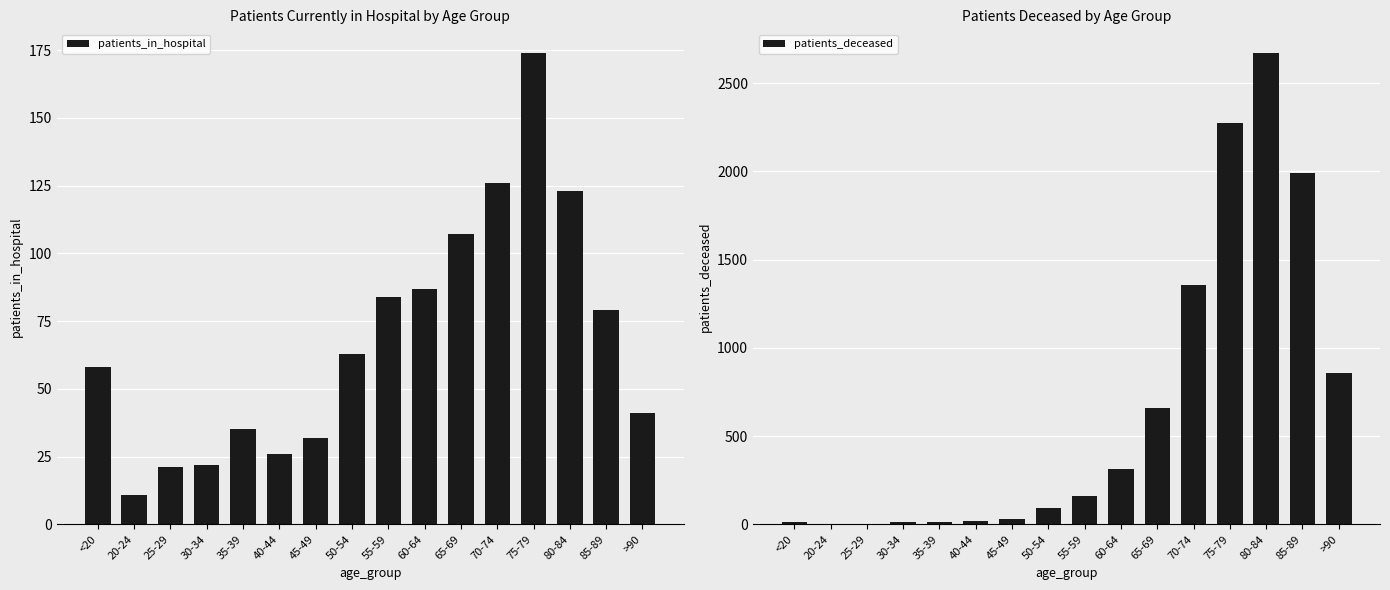

Which series has the largest total across all categories?

patients_deceased